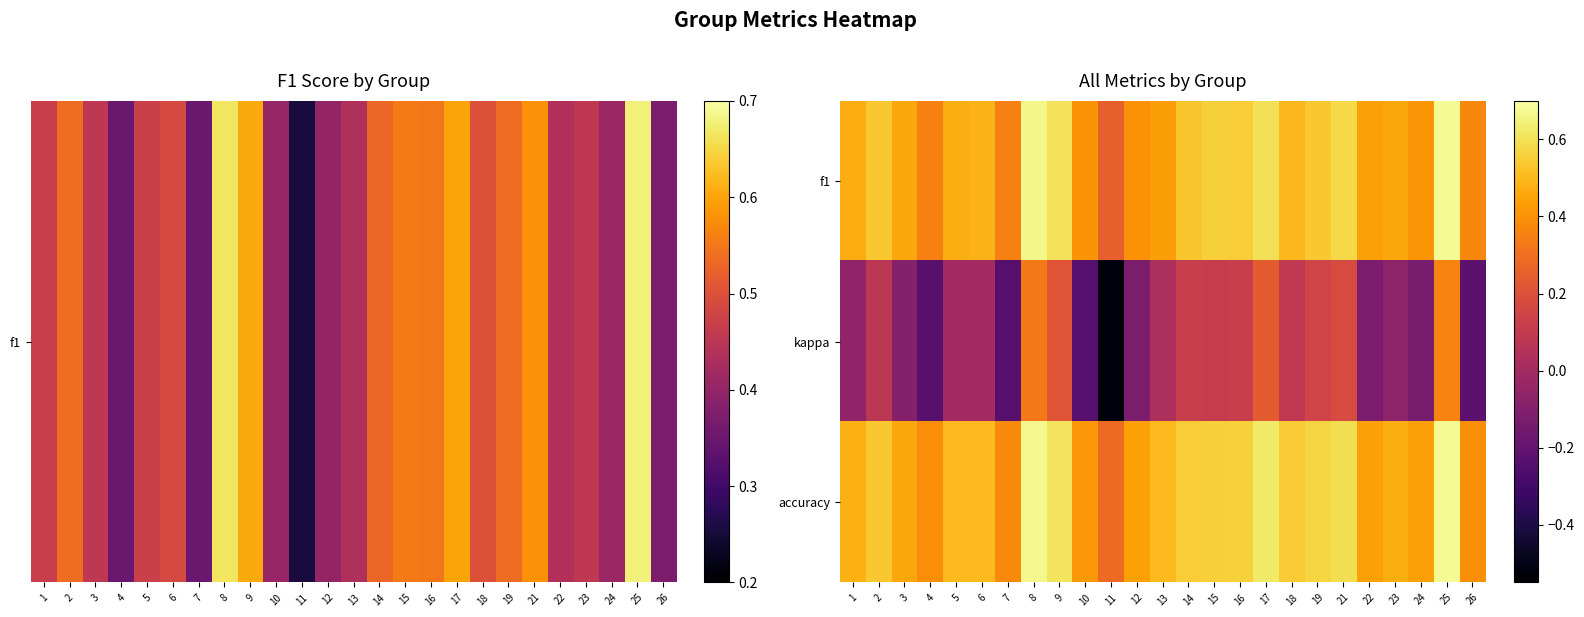

Count the number of categories in the chart.

25